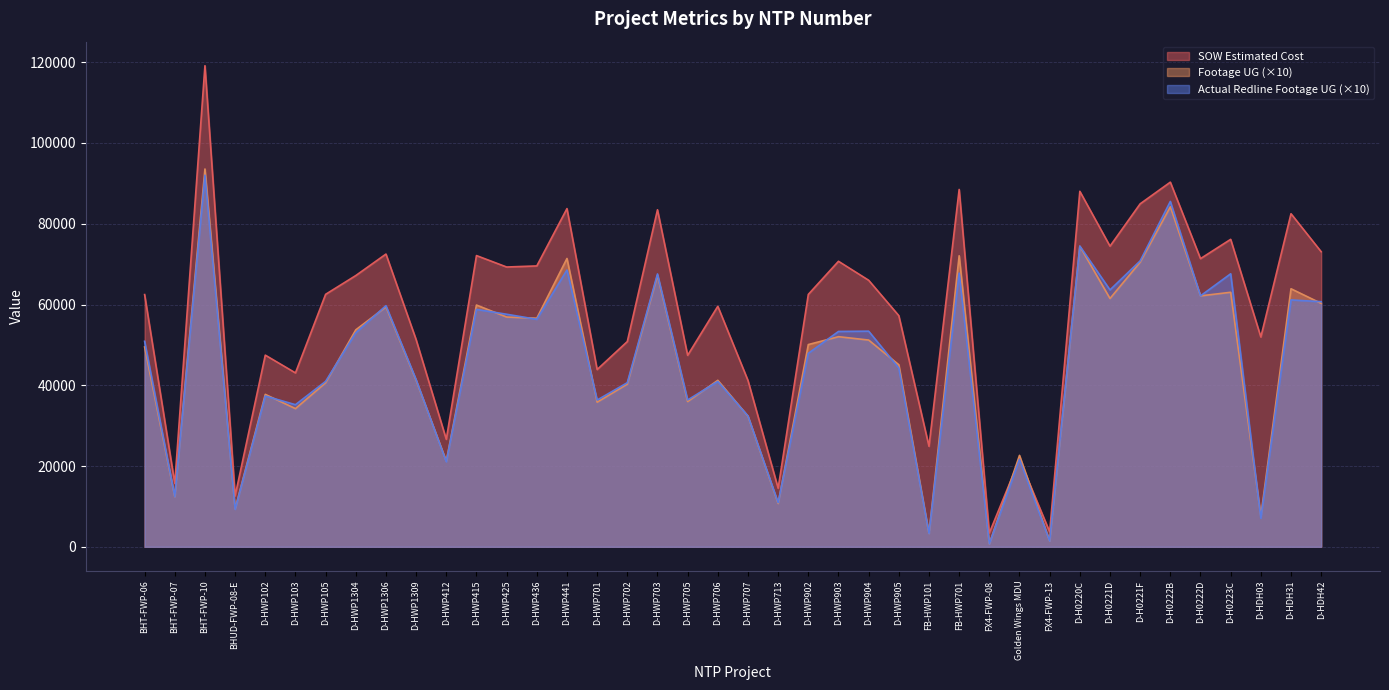

At which label does Footage UG reach its peak?

BHT-FWP-10